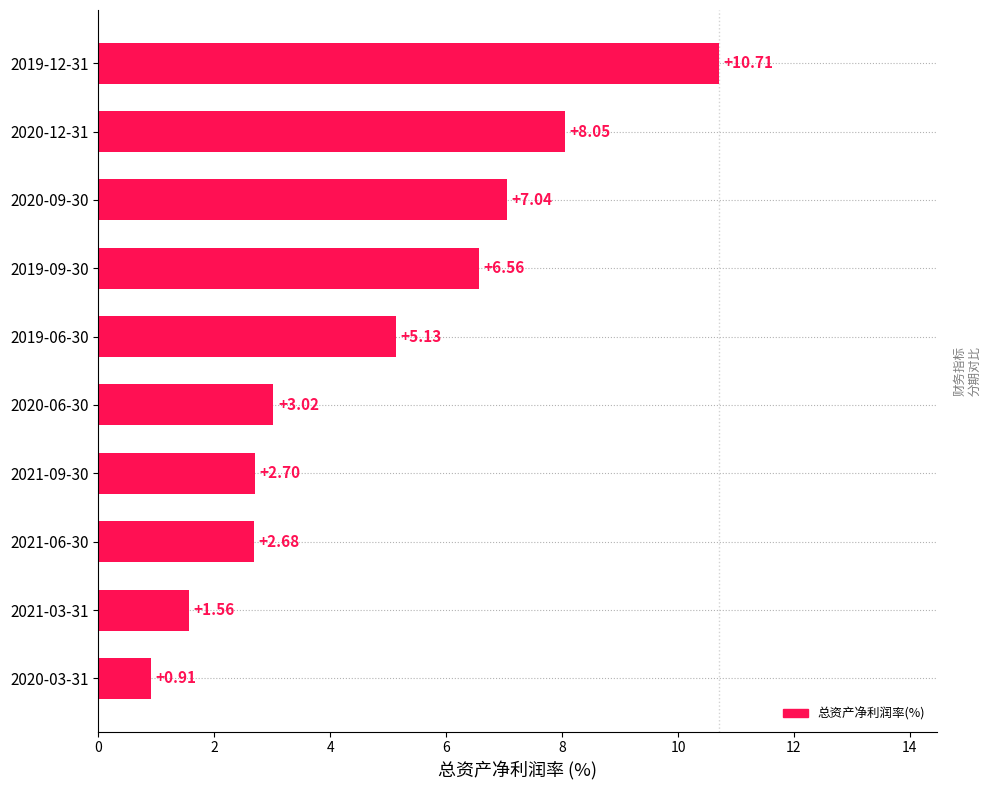

Rank the categories by value from lowest to highest.

2020-03-31, 2021-03-31, 2021-06-30, 2021-09-30, 2020-06-30, 2019-06-30, 2019-09-30, 2020-09-30, 2020-12-31, 2019-12-31